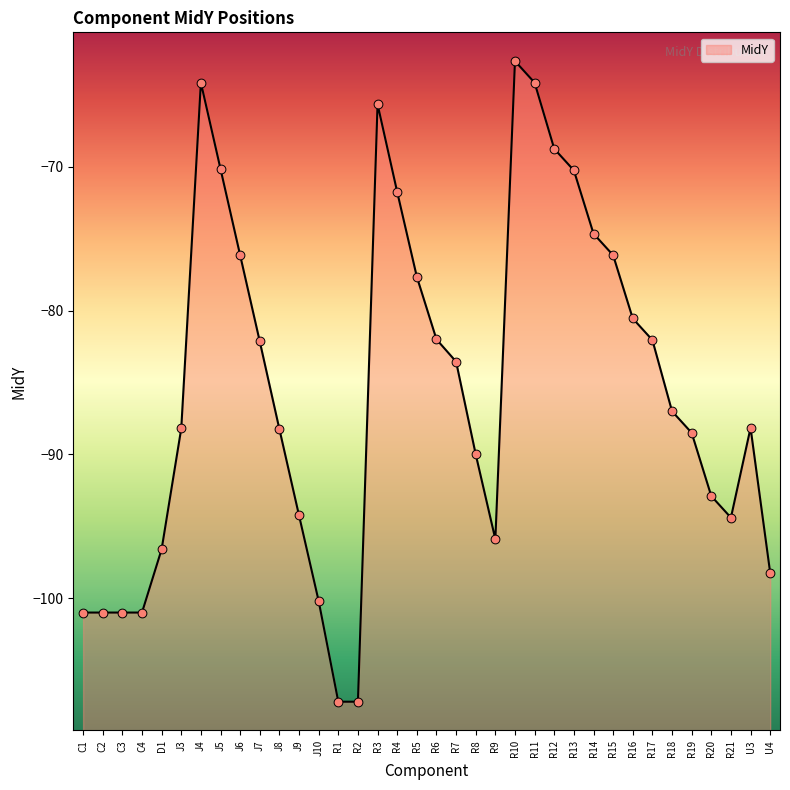

Between J9 and R7, which is larger?

R7